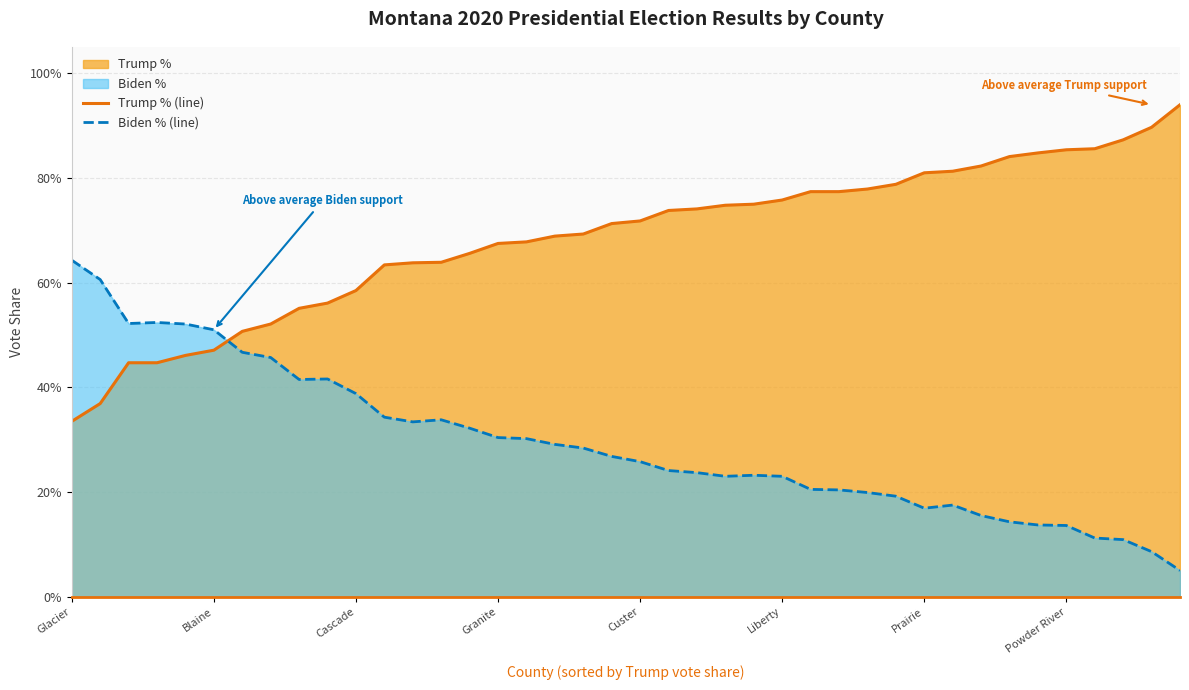

How many distinct data groups are displayed?

2